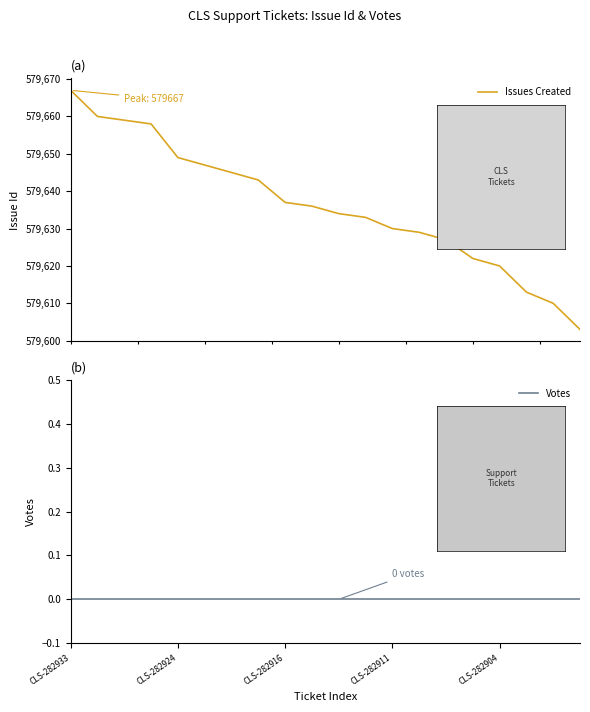

Reading left to right, what are all the values shown in this chart?

Issues Created: CLS-282933=579667	CLS-282924=579660	CLS-282916=579659	CLS-282911=579658	CLS-282904=579649	5=579647	6=579645	7=579643	8=579637	9=579636	10=579634	11=579633	12=579630	13=579629	14=579627	15=579622	16=579620	17=579613	18=579610	19=579603
Votes: CLS-282933=0	CLS-282924=0	CLS-282916=0	CLS-282911=0	CLS-282904=0	5=0	6=0	7=0	8=0	9=0	10=0	11=0	12=0	13=0	14=0	15=0	16=0	17=0	18=0	19=0